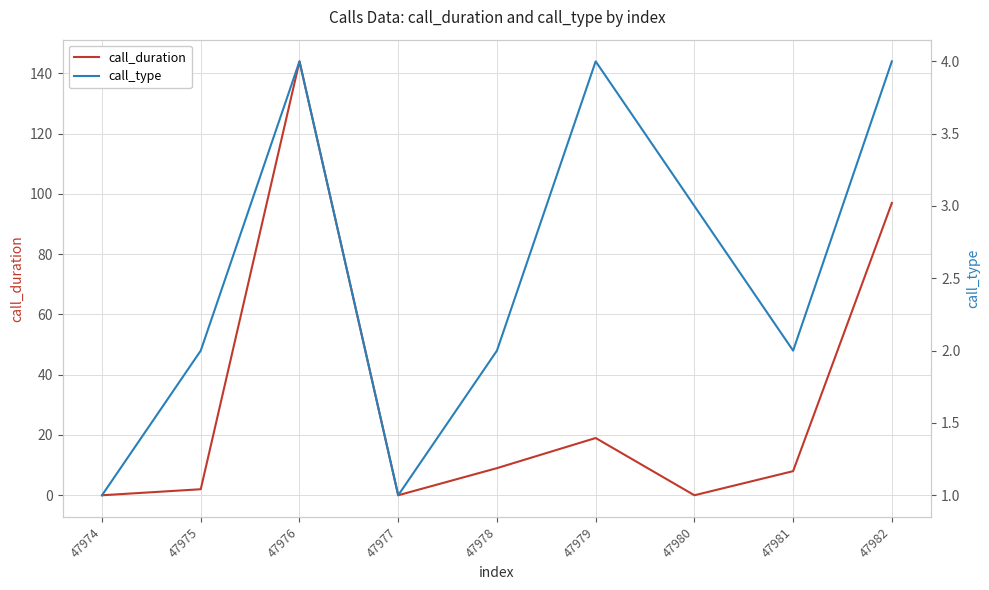

At which label does call_type reach its peak?

47976